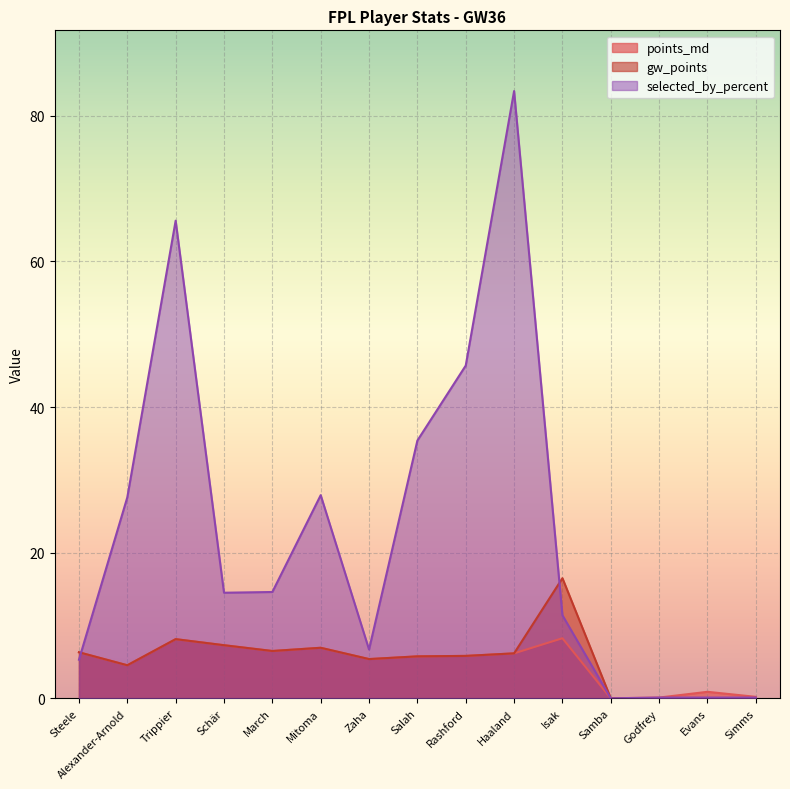

The selected_by_percent series shows 0.1 at Evans. True or false?

True